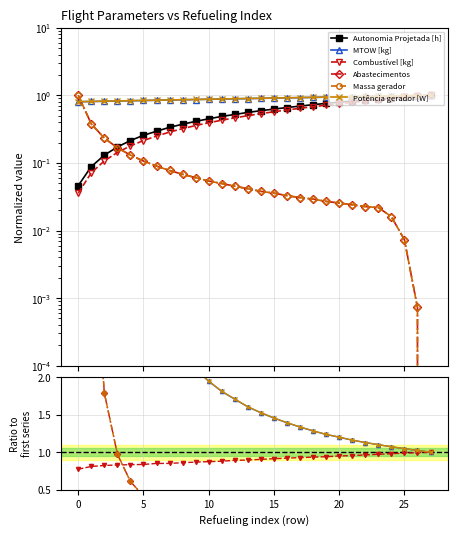

True or false: Autonomia Projetada [h] has more than 2 points higher than both neighbors.

False